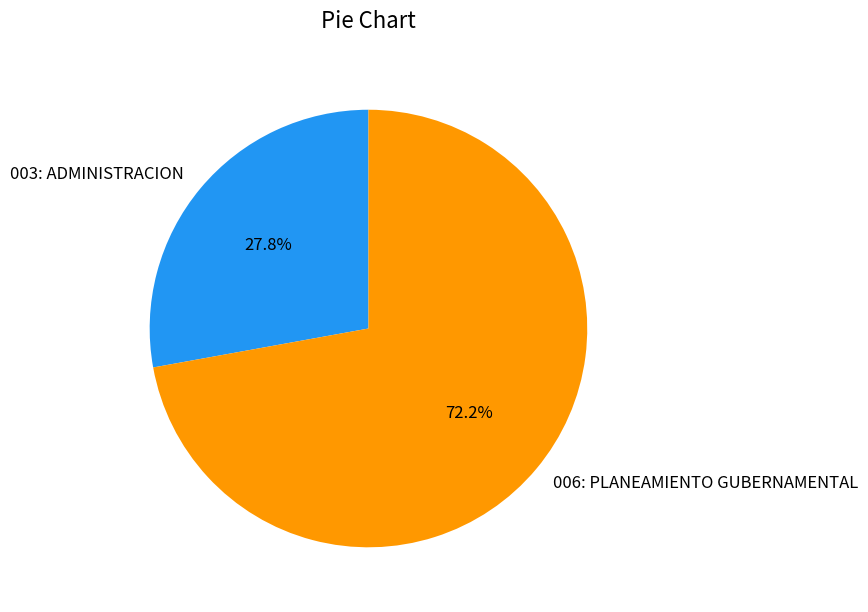

To the nearest percent, what percentage of the pie is 003: ADMINISTRACION?

28%